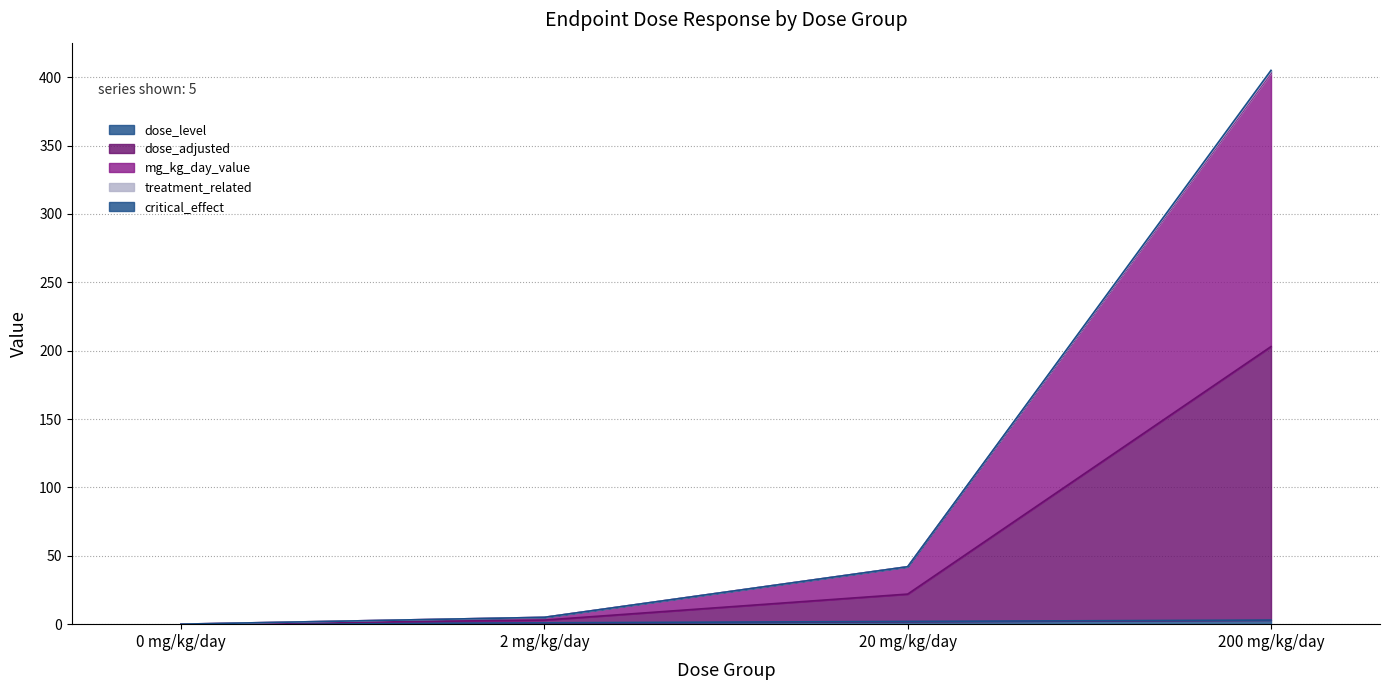

Is it true that treatment_related equals 5 at 2 mg/kg/day?

True